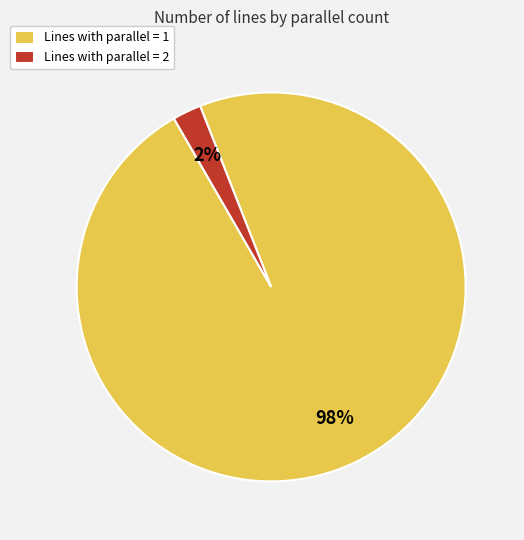

To the nearest percent, what is the combined percentage of Lines with parallel = 1 and Lines with parallel = 2?

100%